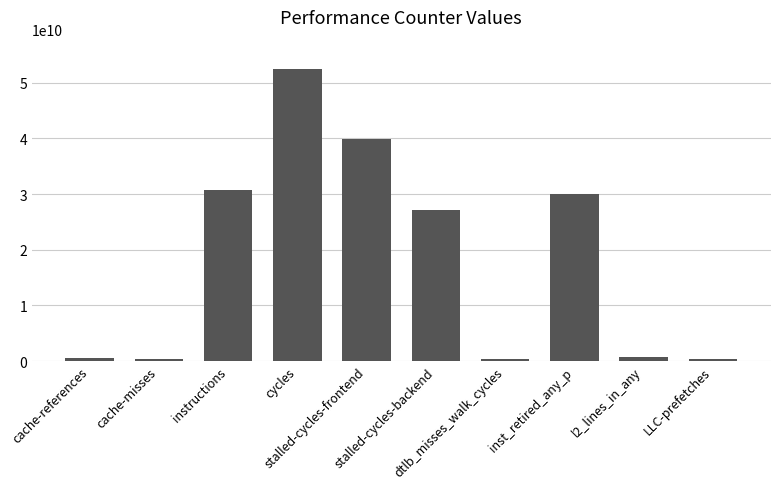

Is it true that the value at cycles is 52478725235?

True